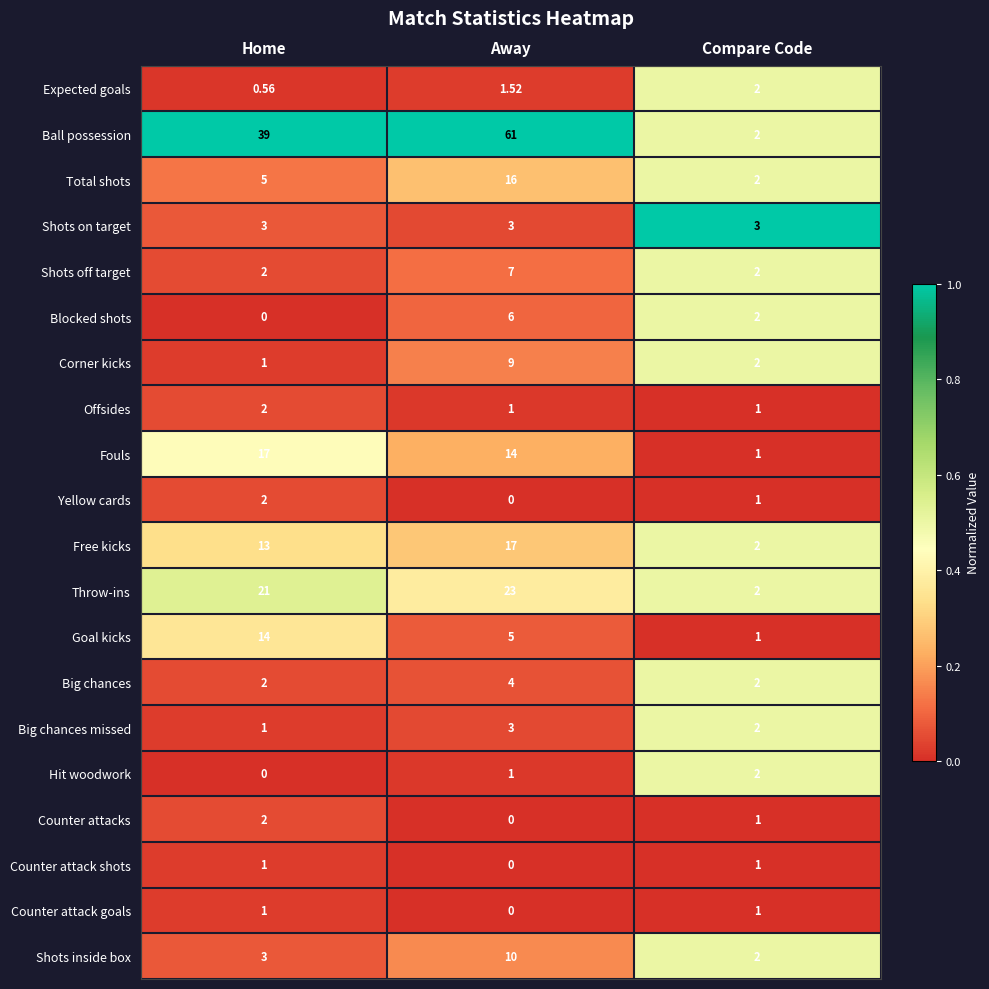

Which category has the lowest value in the Goal kicks series?

Compare Code